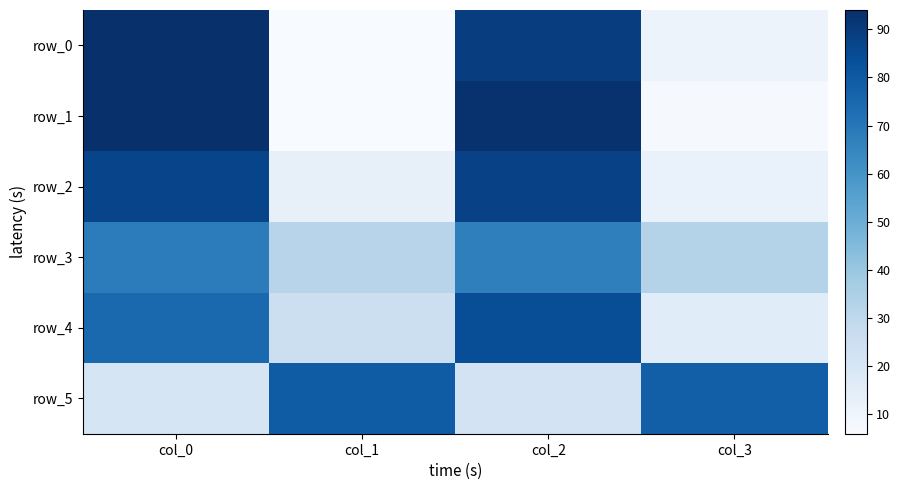

Which has a higher value, col_3 or col_1?

col_3